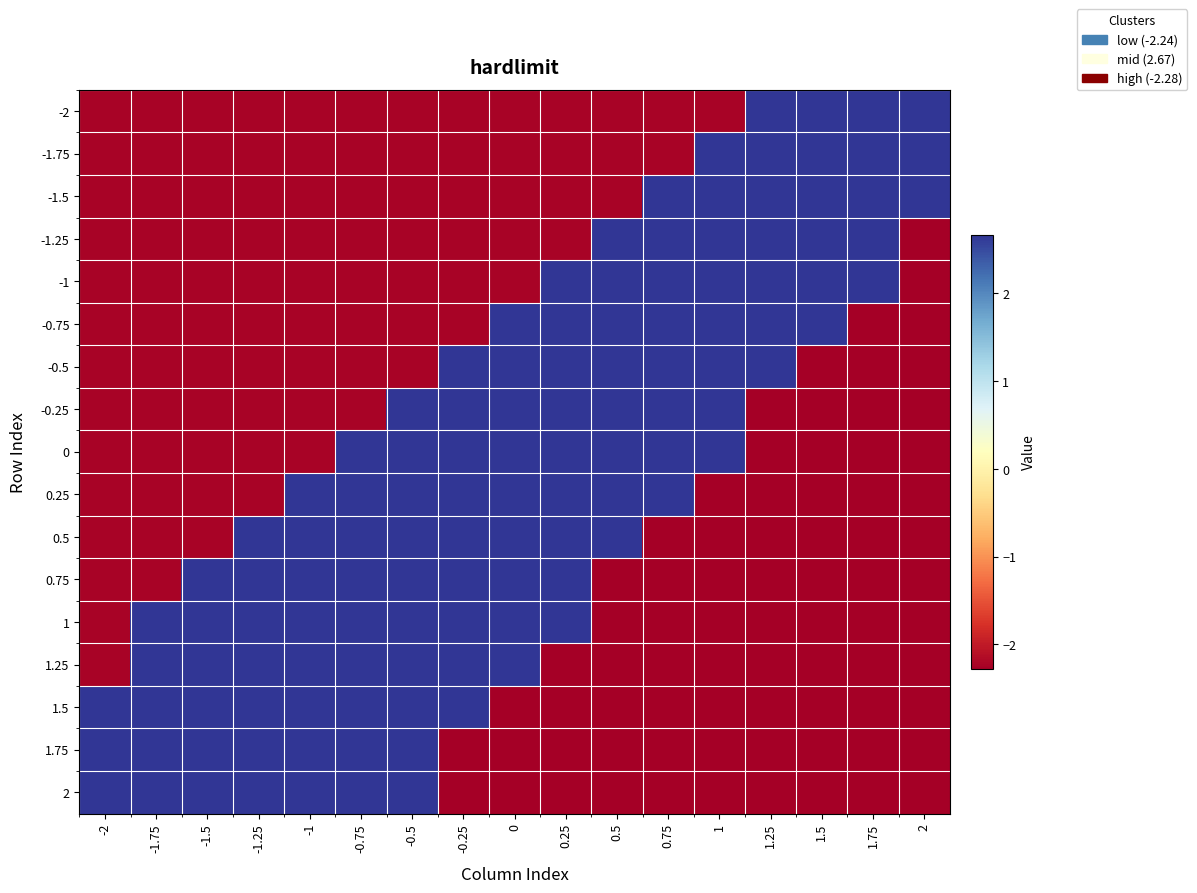

At -1, list the series in order from largest to smallest.

0.25, 0.5, 0.75, 1, 1.25, 1.5, 1.75, 2, -2, -1.75, -1.5, -1.25, -1, -0.75, -0.5, -0.25, 0